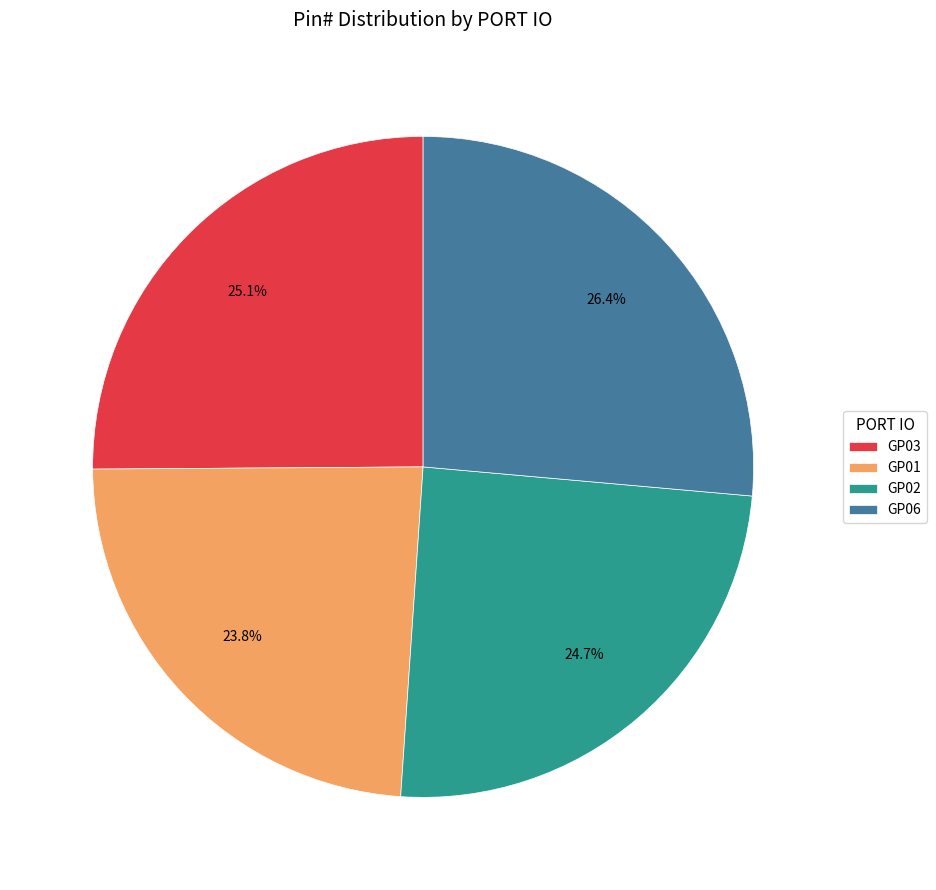

Which slice is the largest?

GP06